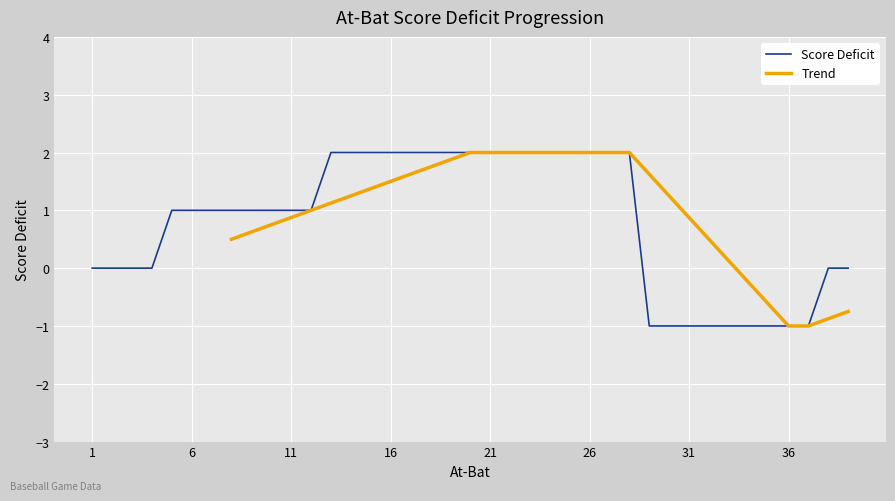

Where does the data first go above 1?

13